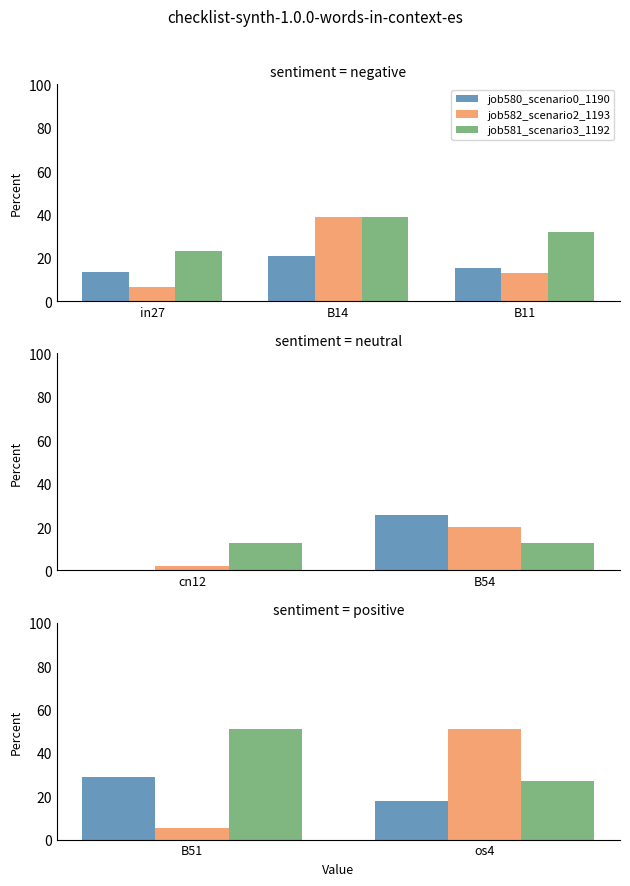

How many data points in job581_scenario3_1192 are above 50?

1